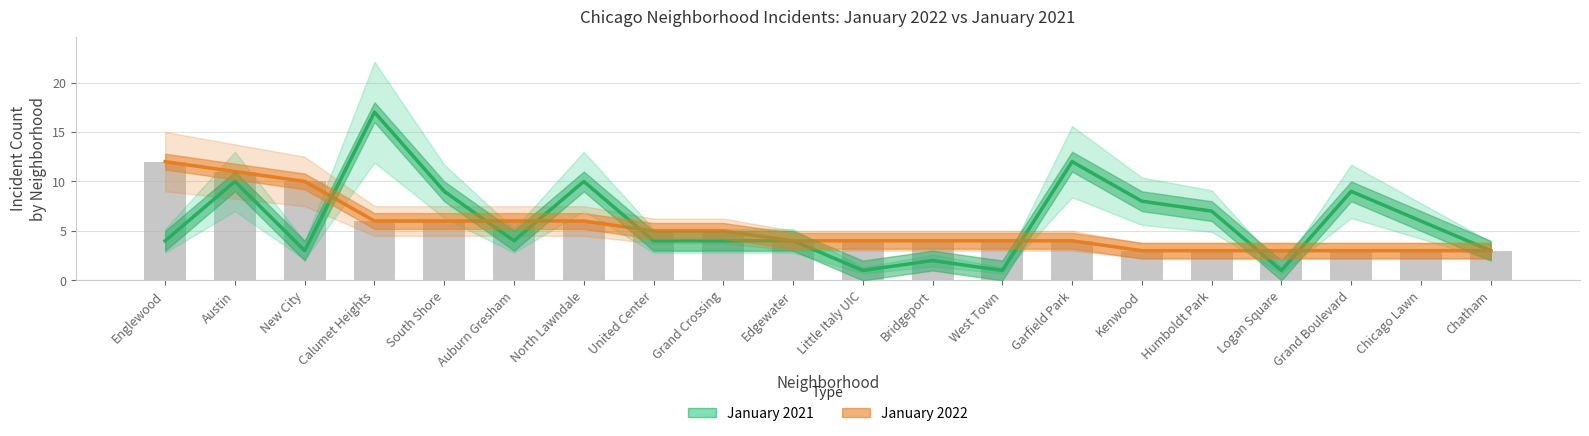

What is the spread (max minus min) of values at Grand Boulevard?

6